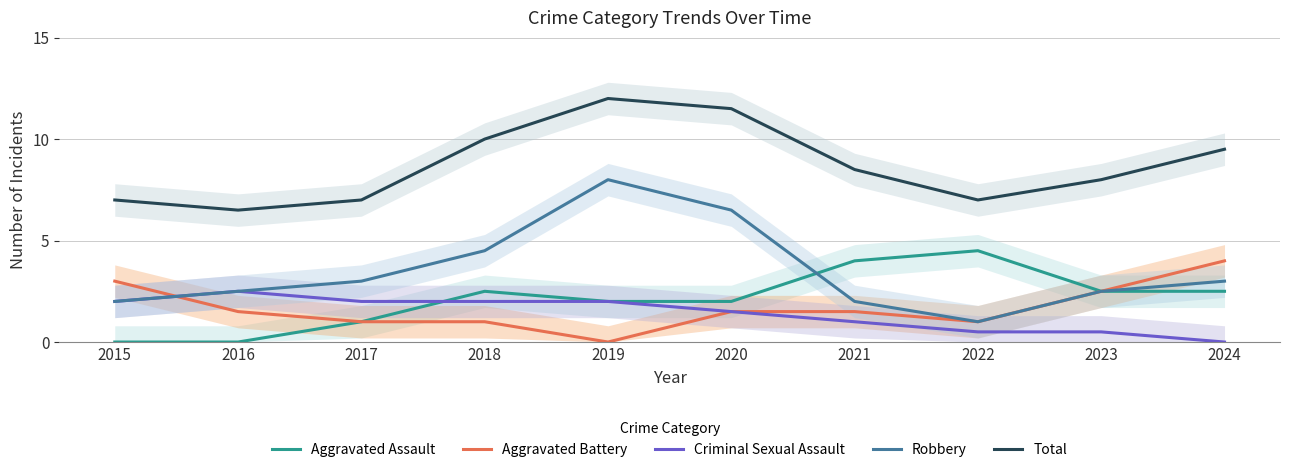

How many lines are shown in the chart?

5